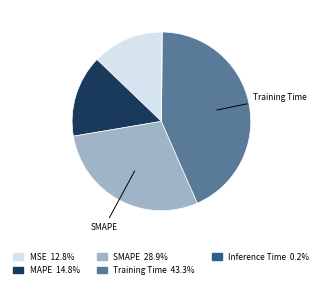

Is there a majority slice in this chart?

No